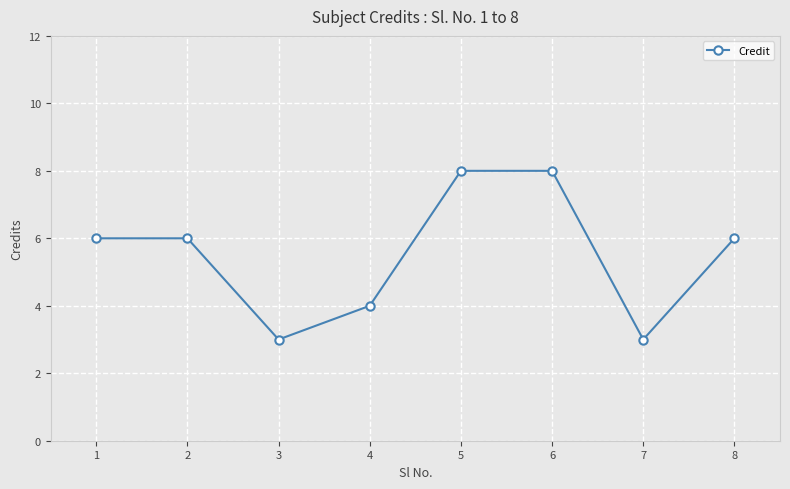

The value at 6 is 8. True or false?

True